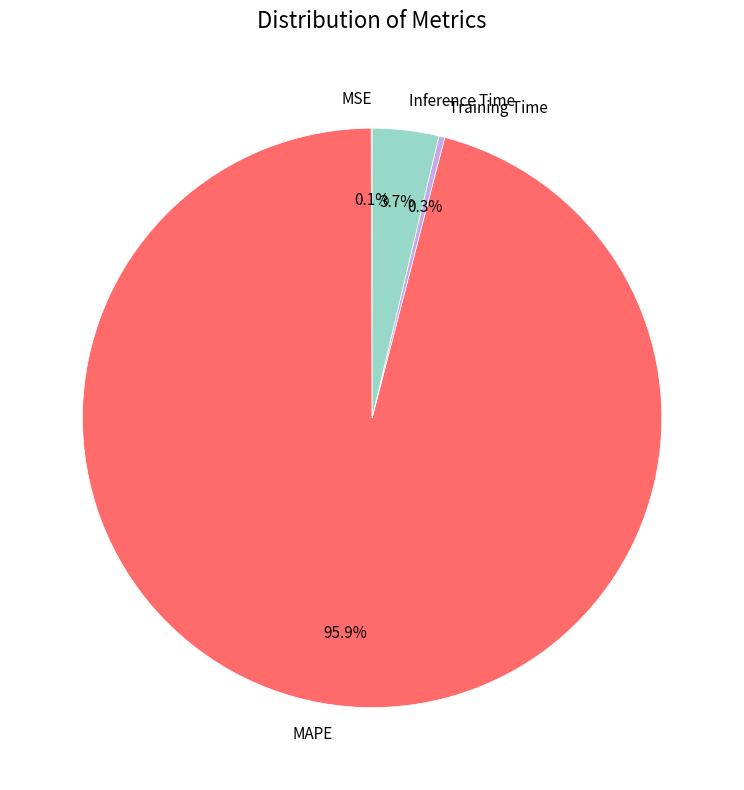

How much of the chart is everything except Inference Time?

96.3%